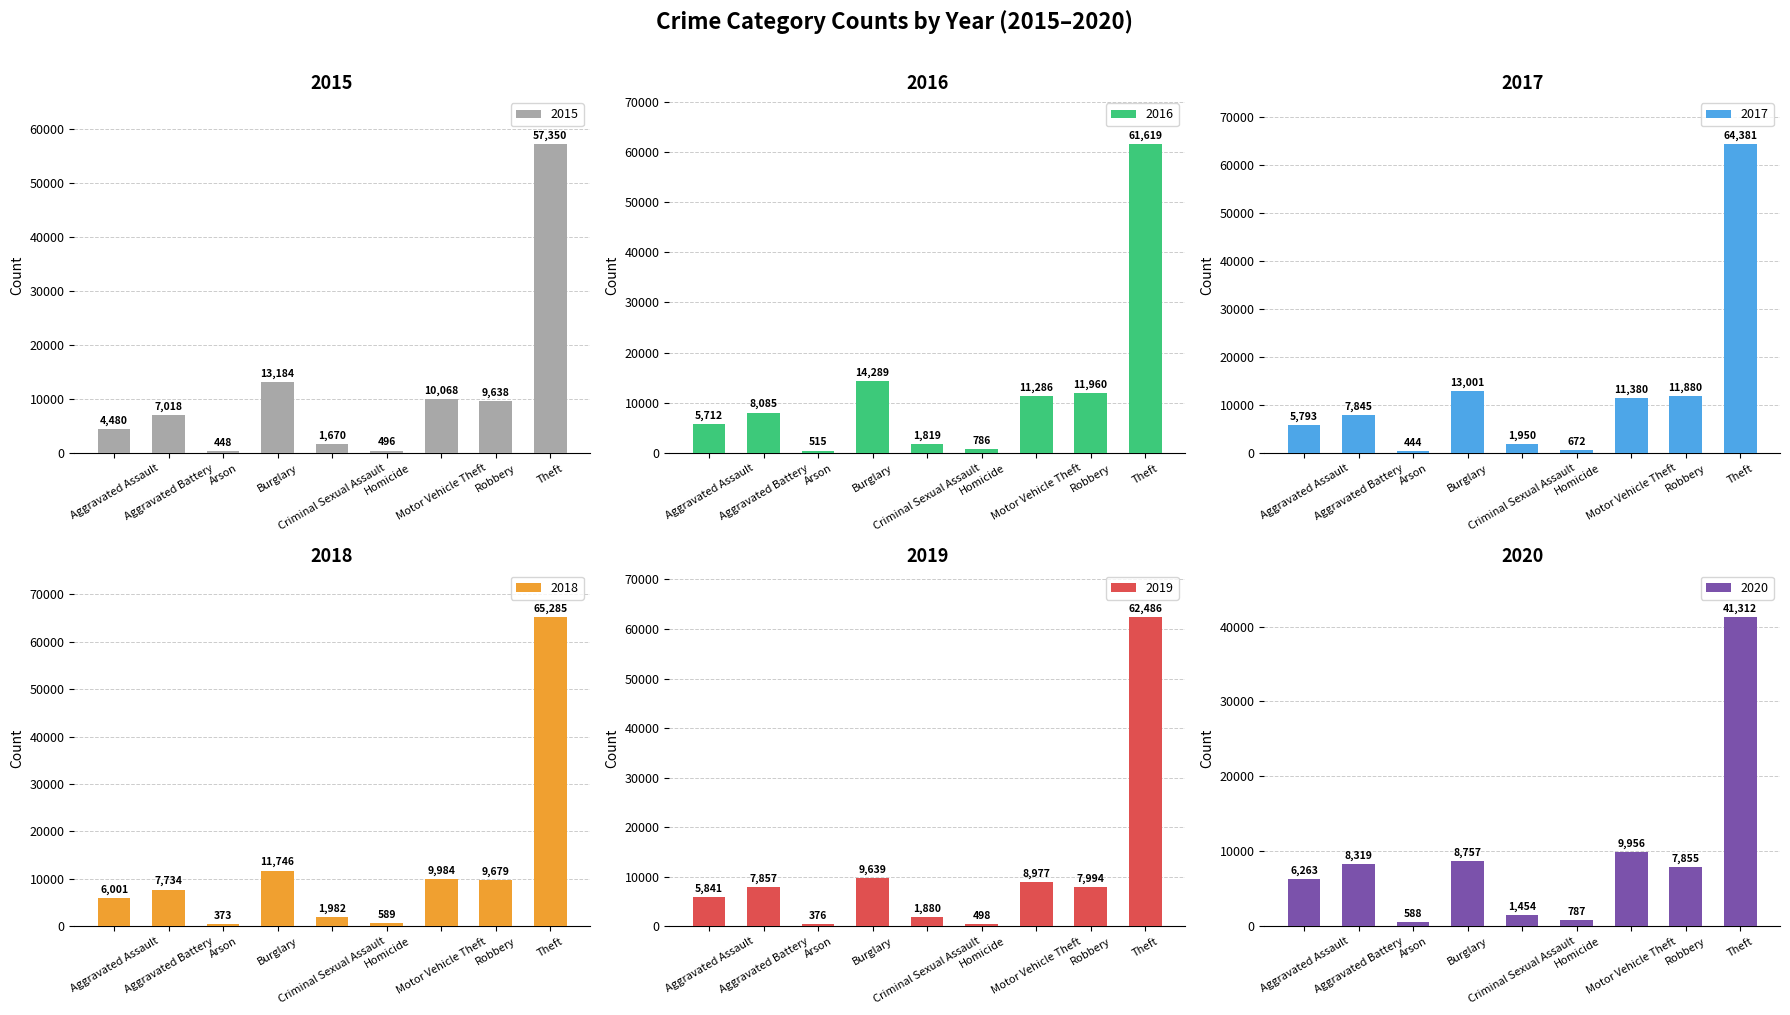

Which category has the lowest value in the 2019 series?

Arson